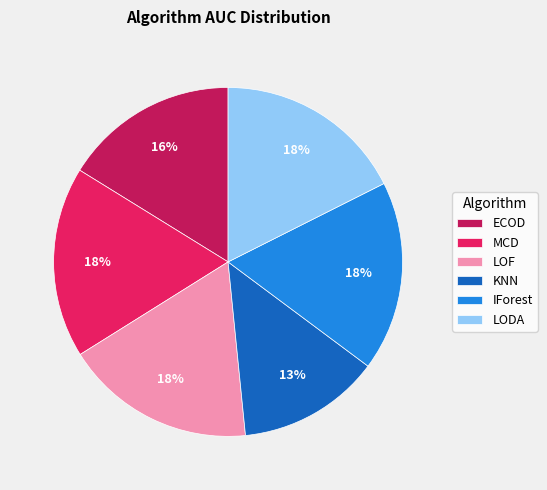

Do MCD and KNN together represent more than half of the pie?

No